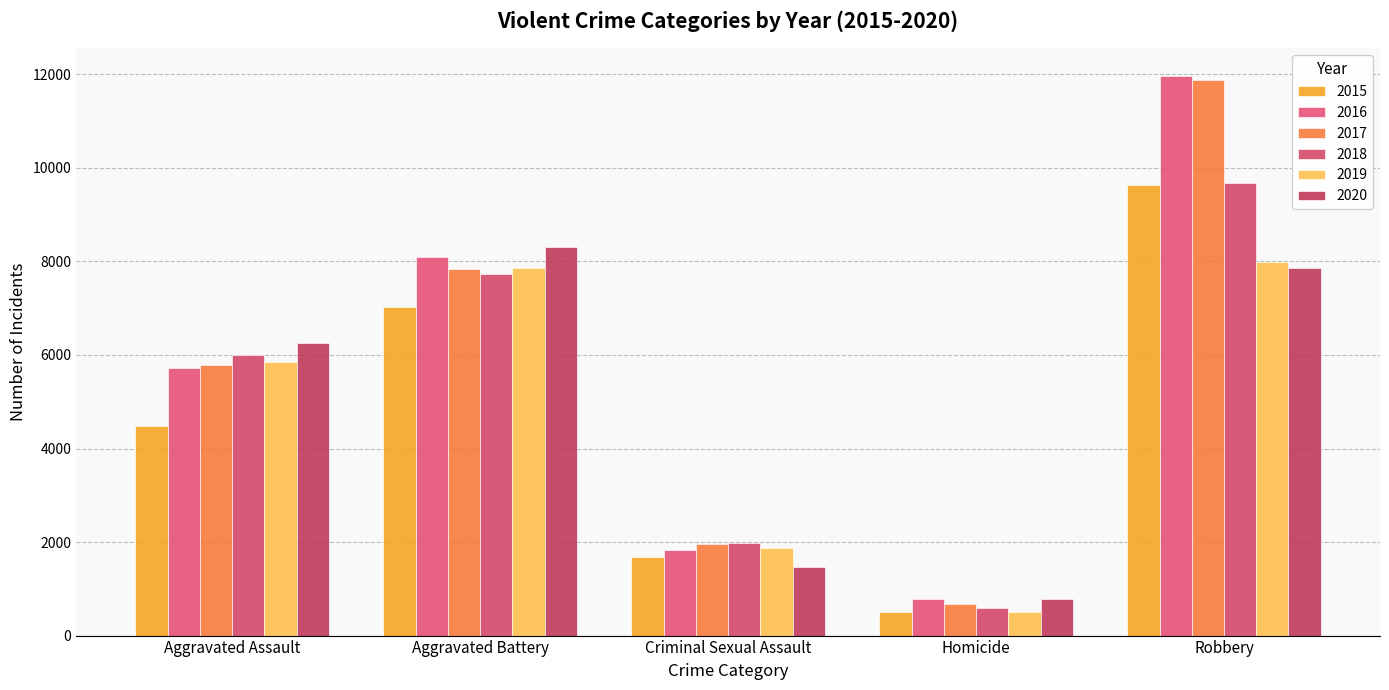

Is the value of 2019 at Aggravated Assault greater than the value of 2020 at Criminal Sexual Assault?

Yes